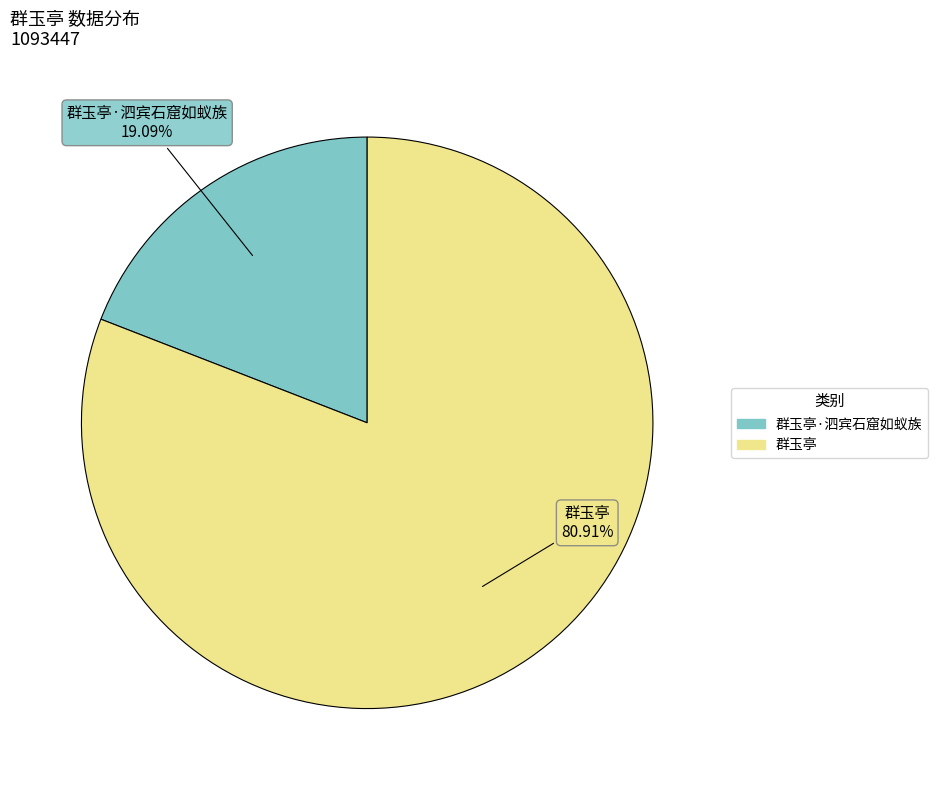

Does any single category account for the majority?

Yes